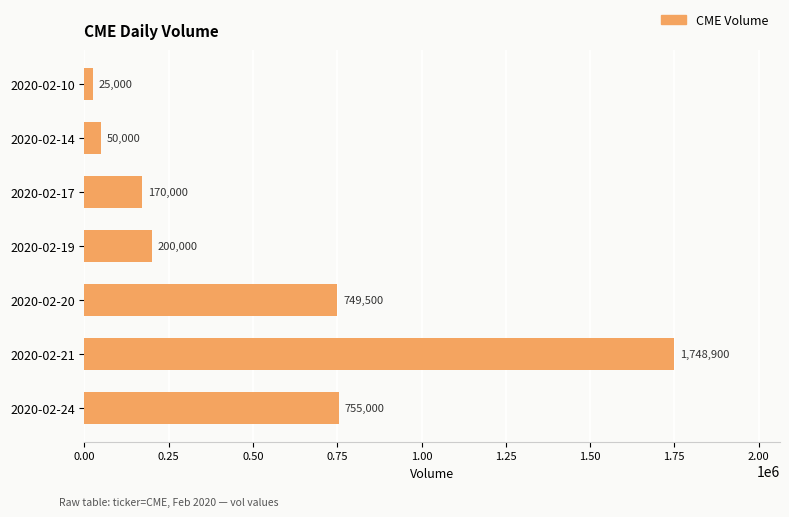

Reading bottom to top, extract all data points from this chart.

755000	1748900	749500	200000	170000	50000	25000